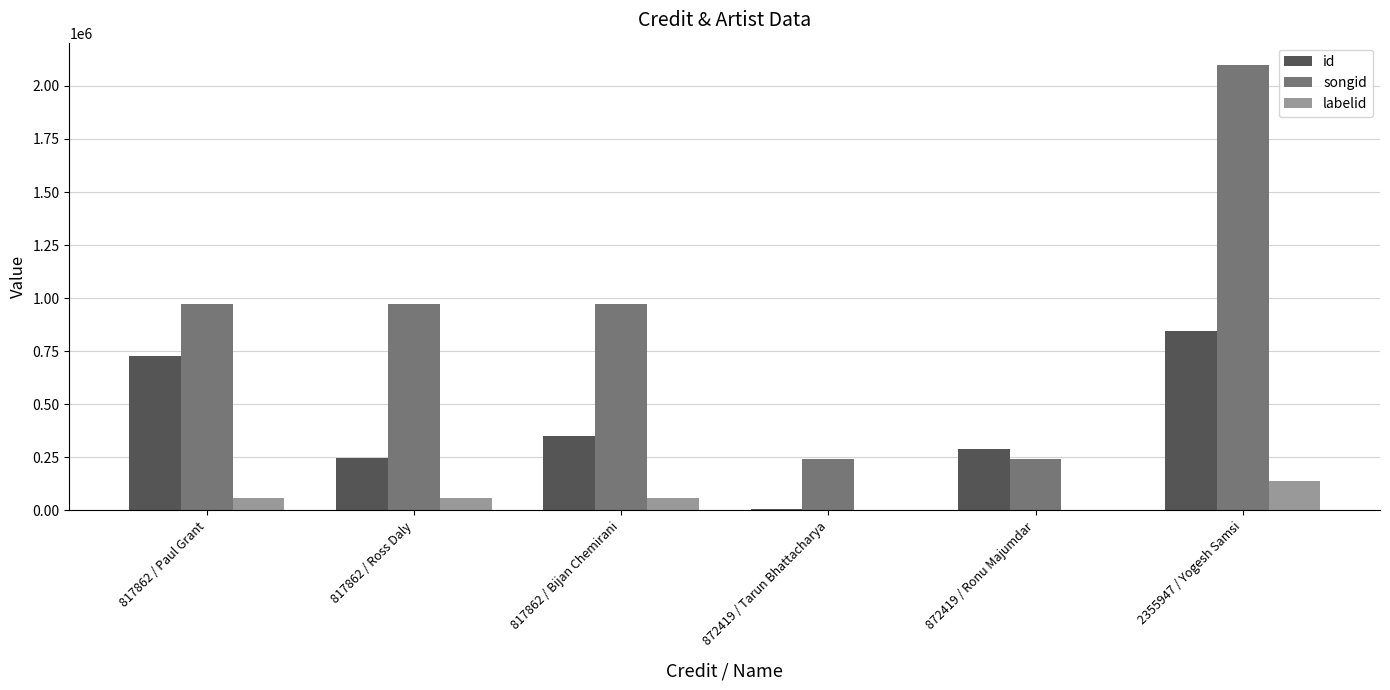

At which label does songid reach its peak?

2355947 / Yogesh Samsi